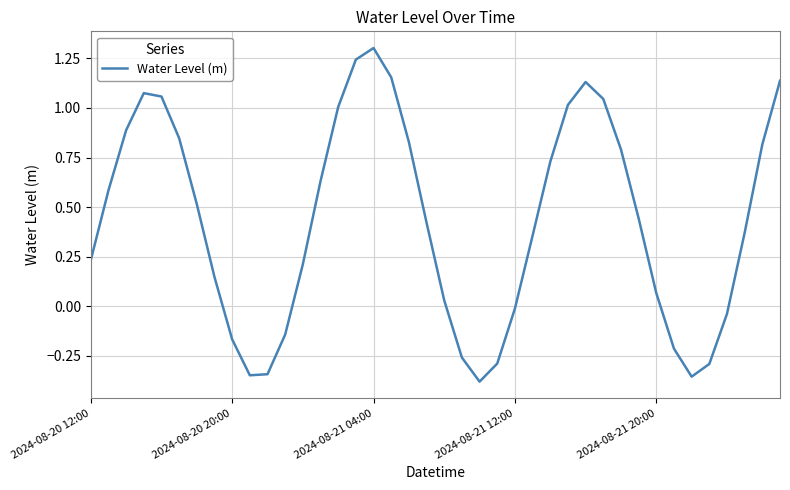

What is the maximum value shown in the chart?

1.3